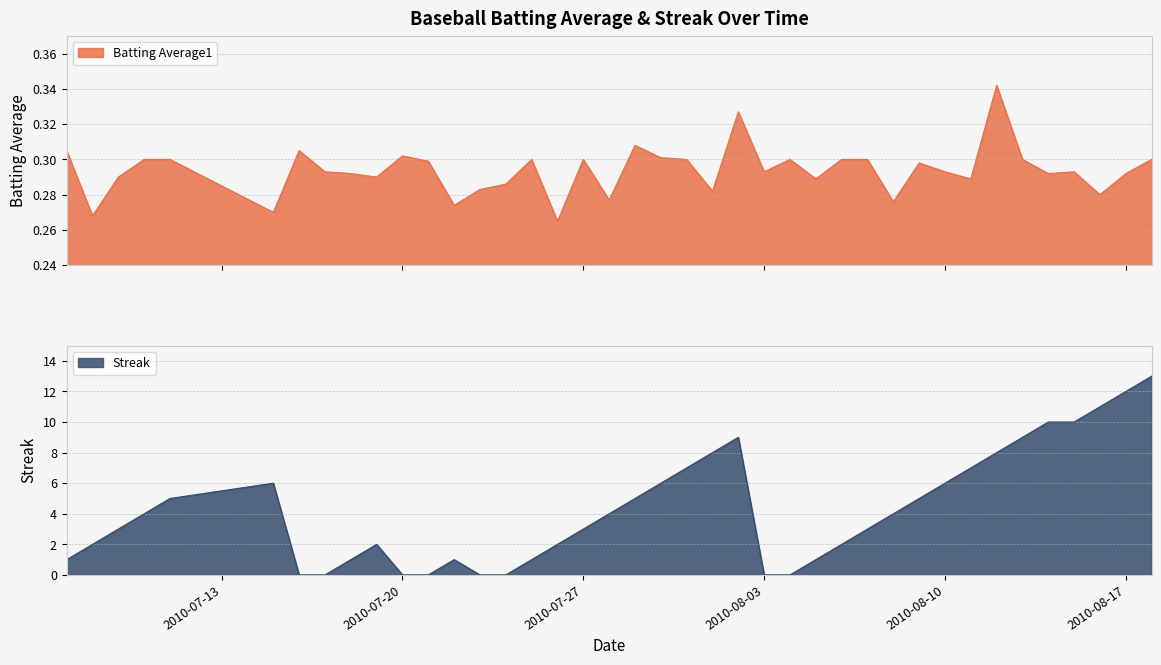

Where do Streak and Batting Average1 first cross each other?

2010-07-15 and 2010-07-16